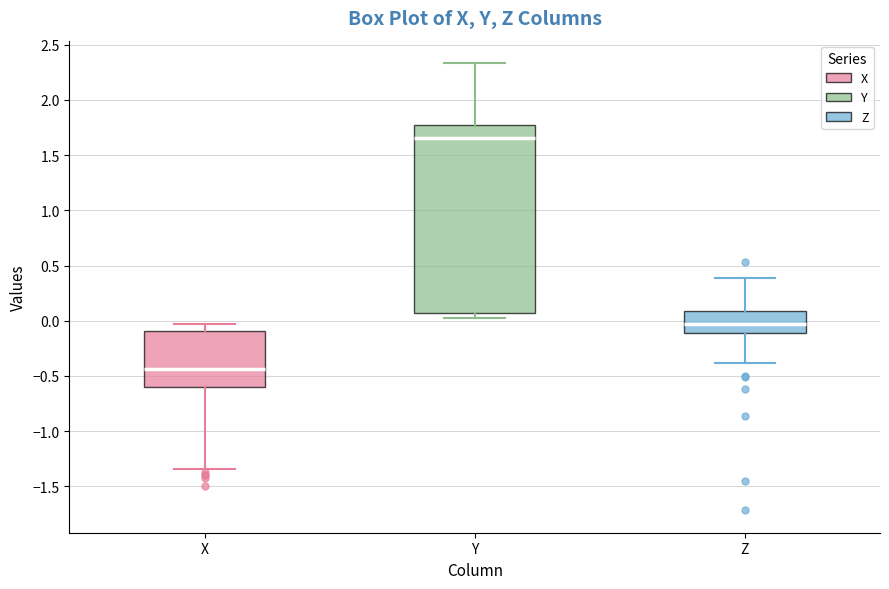

Where does the upper whisker of the box for Z end on the y-axis? The values are not printed on the chart, so give them approximately, as read against the axis.

0.40